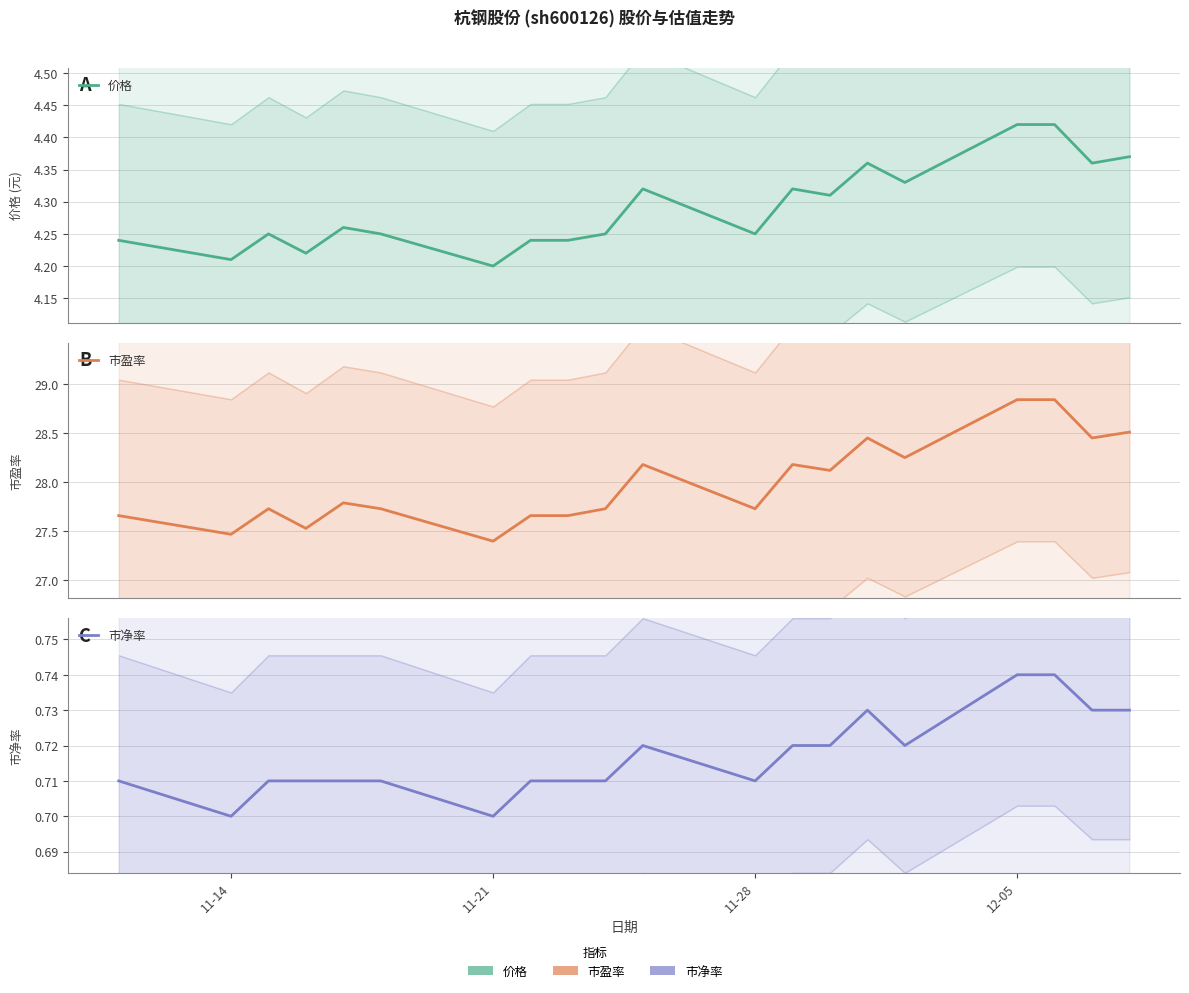

At which category is the sum across all series the highest?

12-05